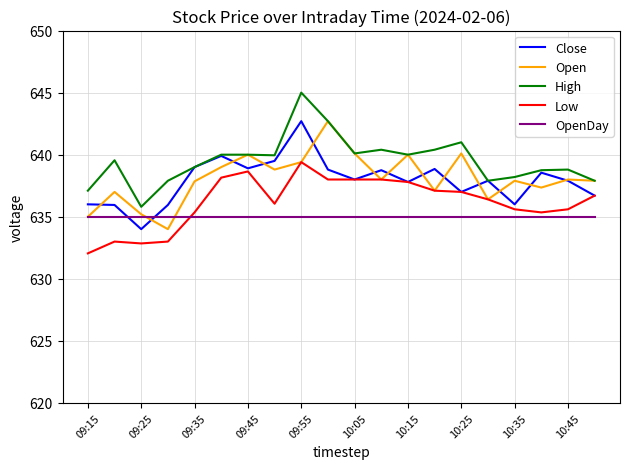

What is the maximum value shown in the chart?

645.0